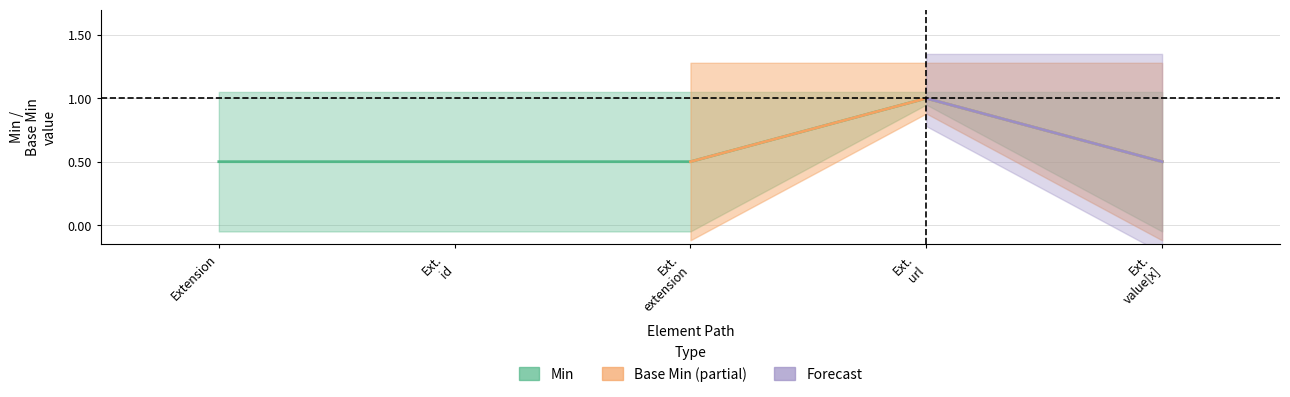

What is the change in value from Ext. url to Ext. value[x]?

-0.5